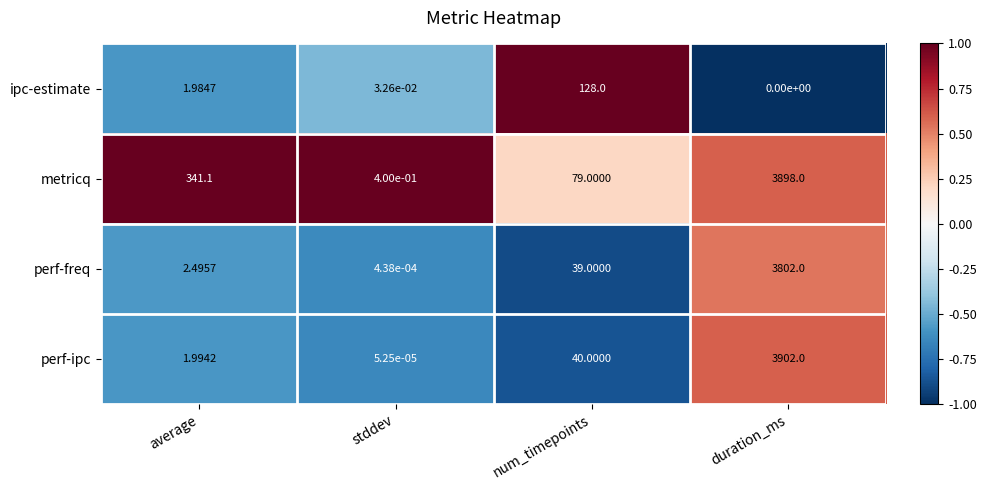

Which series has the widest spread of values?

perf-ipc